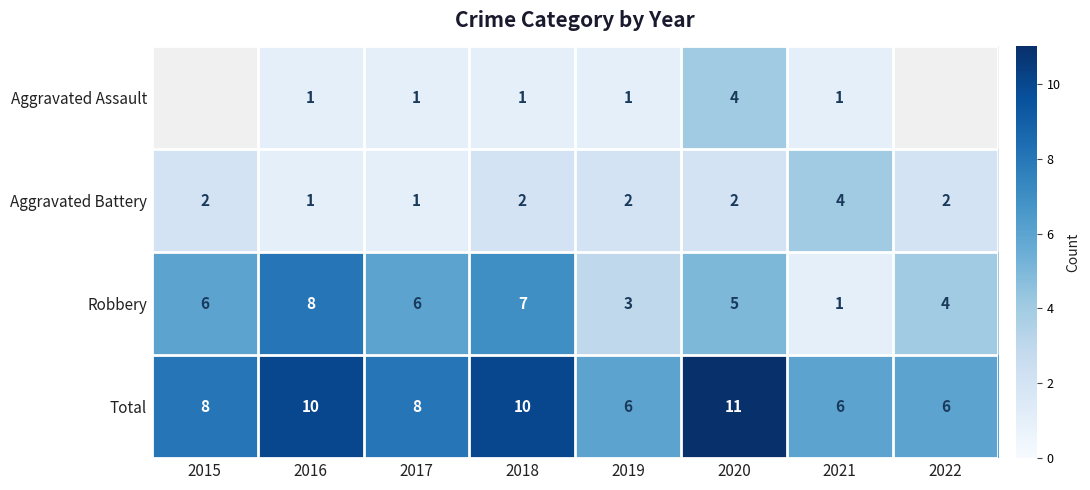

Which category has the lowest value in the Aggravated Battery series?

2016